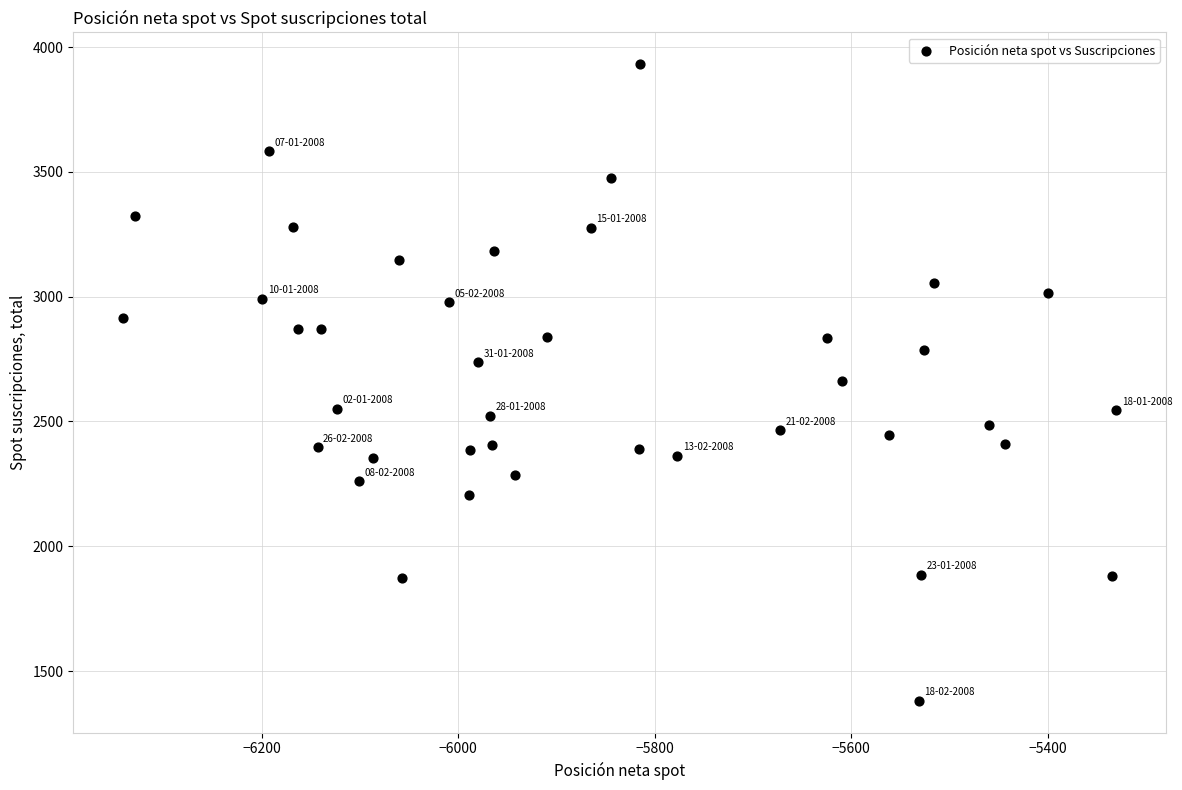

What is the range of Y values (max minus min)?

2550